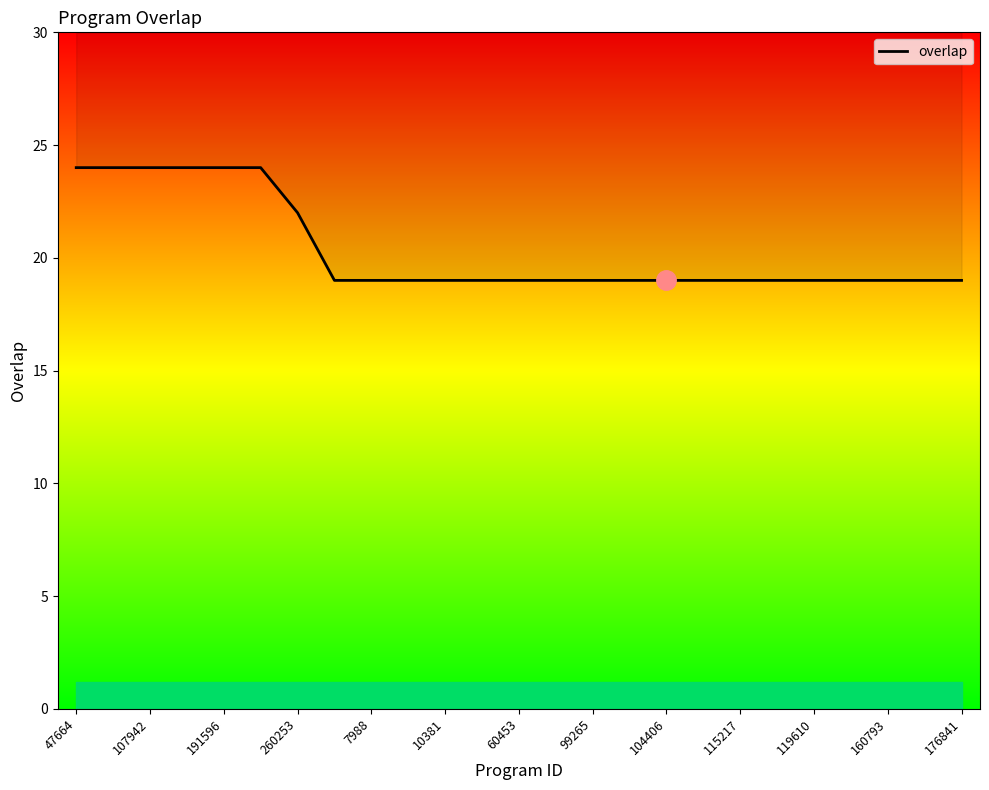

What is the difference between the maximum and minimum values?

5